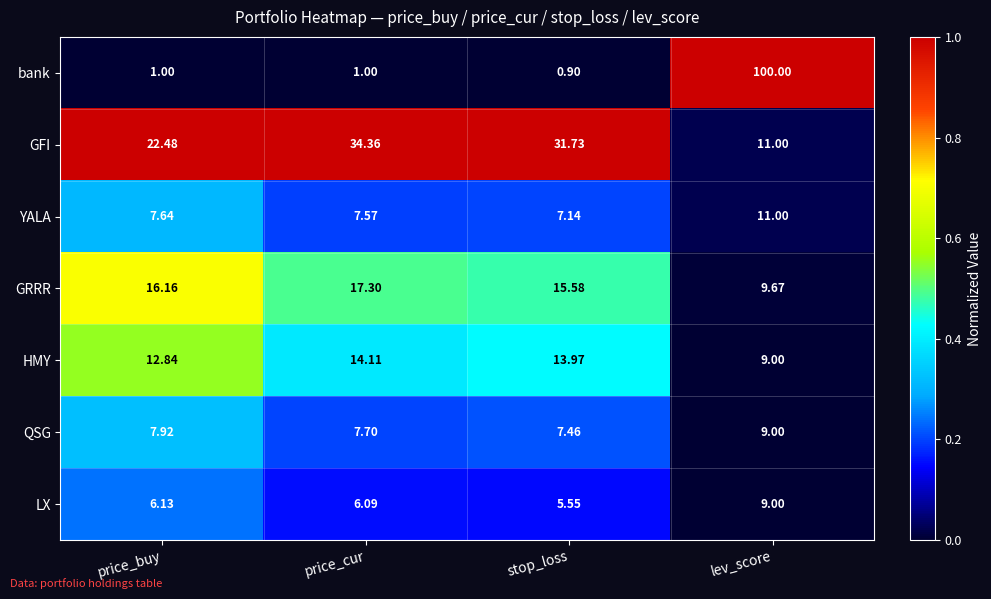

Which series has the widest spread of values?

bank